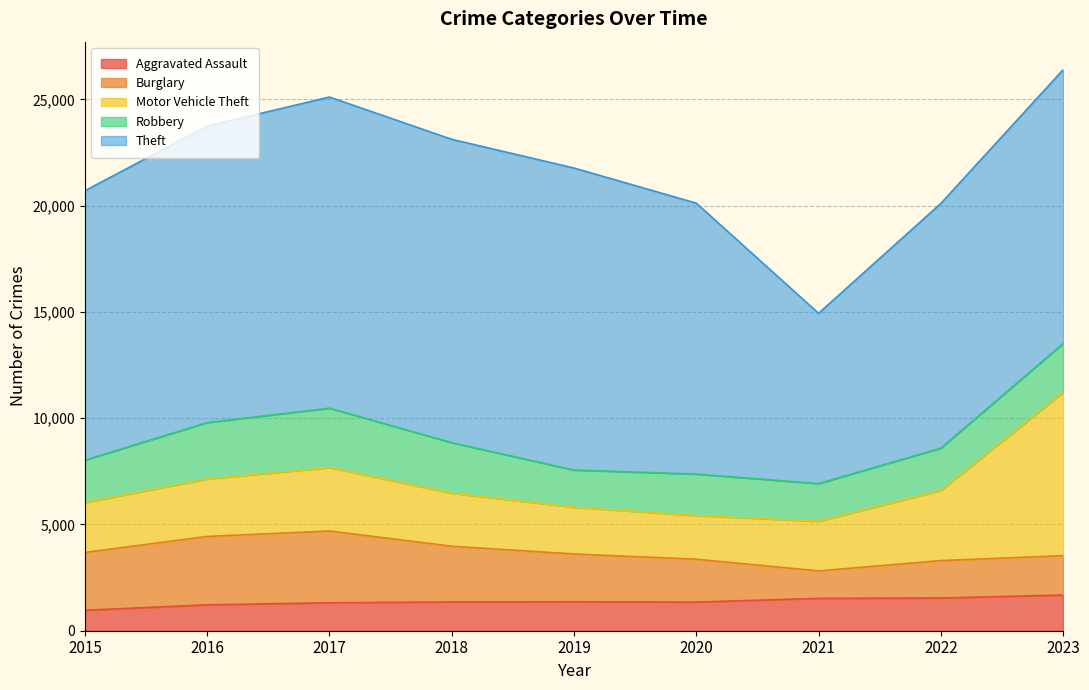

True or false: Theft has a value of 11514 at 2022.

True